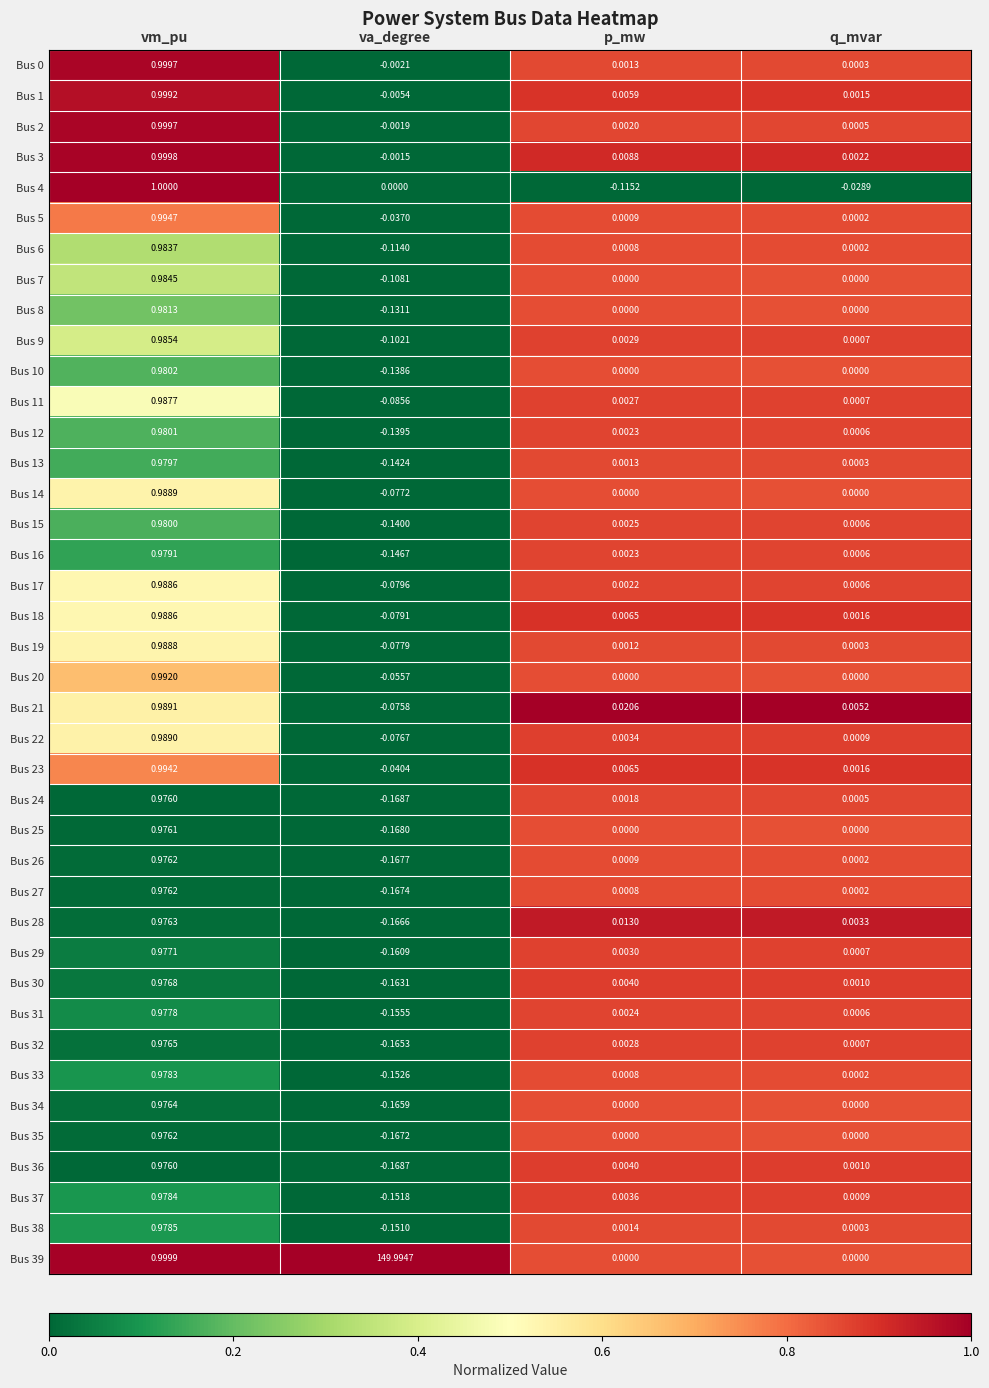

Rank the categories by Bus 36 value from lowest to highest.

va_degree, q_mvar, p_mw, vm_pu